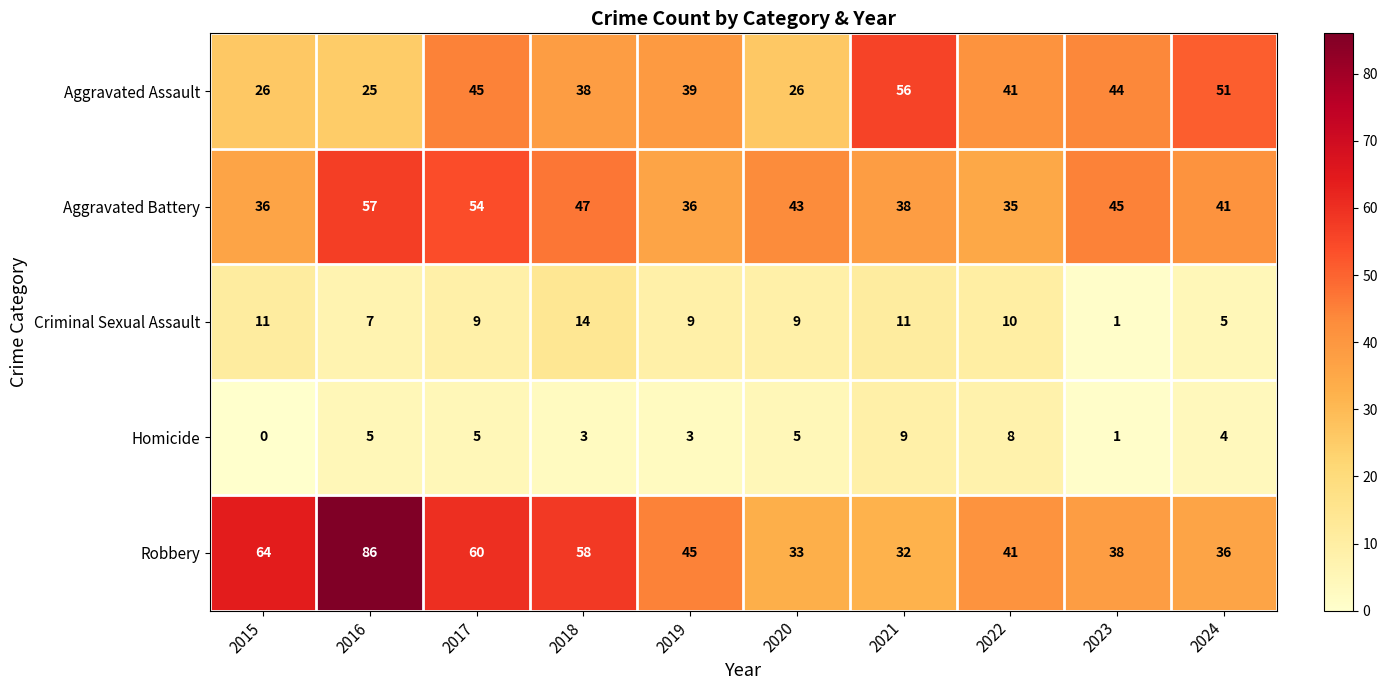

Which label corresponds to the largest value in the chart?

2016